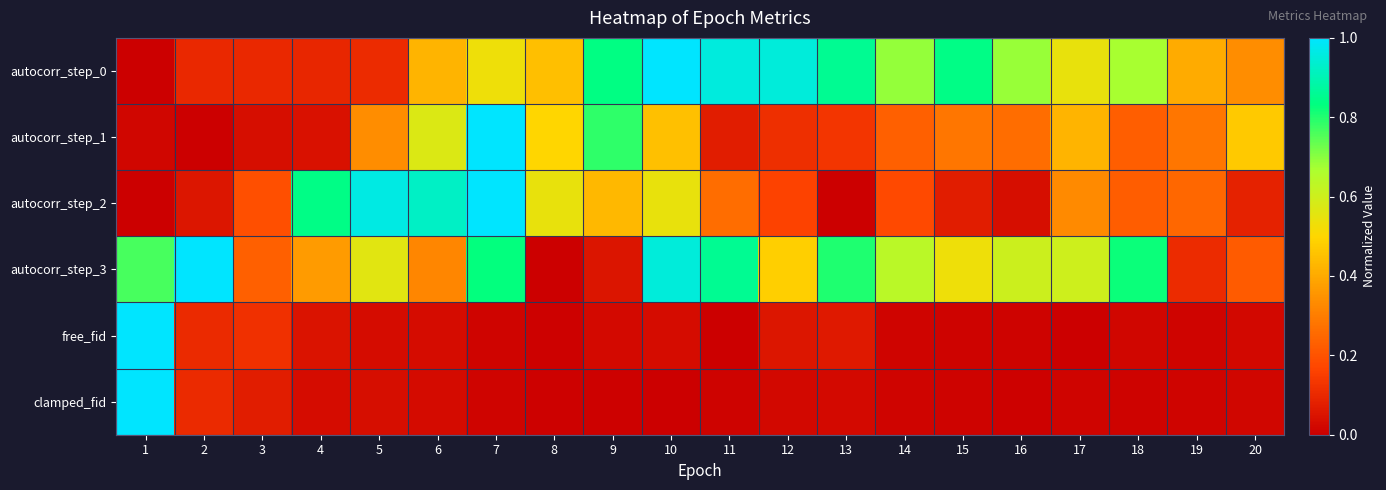

What is the difference between the highest and lowest values at 10?

1.0